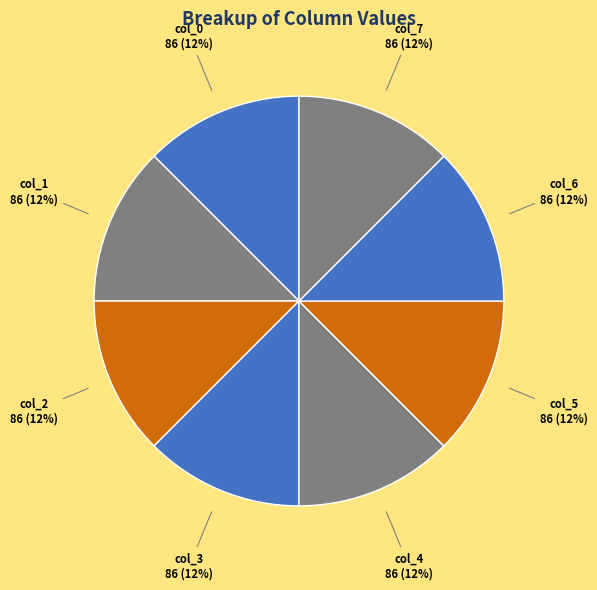

The col_2 slice represents 12% of the pie. True or false?

True